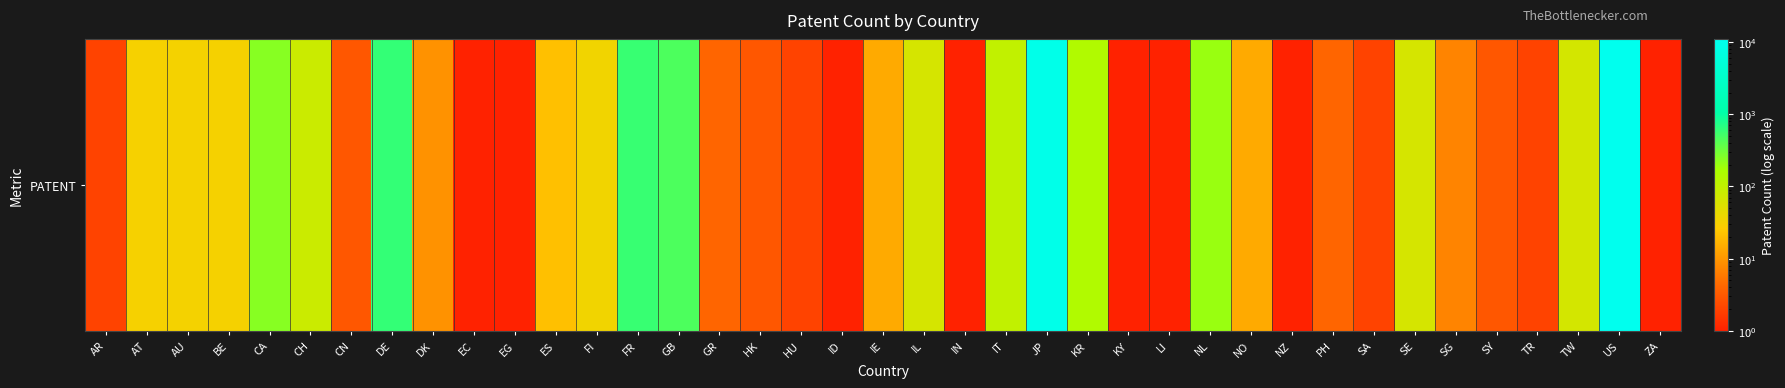

What is the minimum value shown in the chart?

1